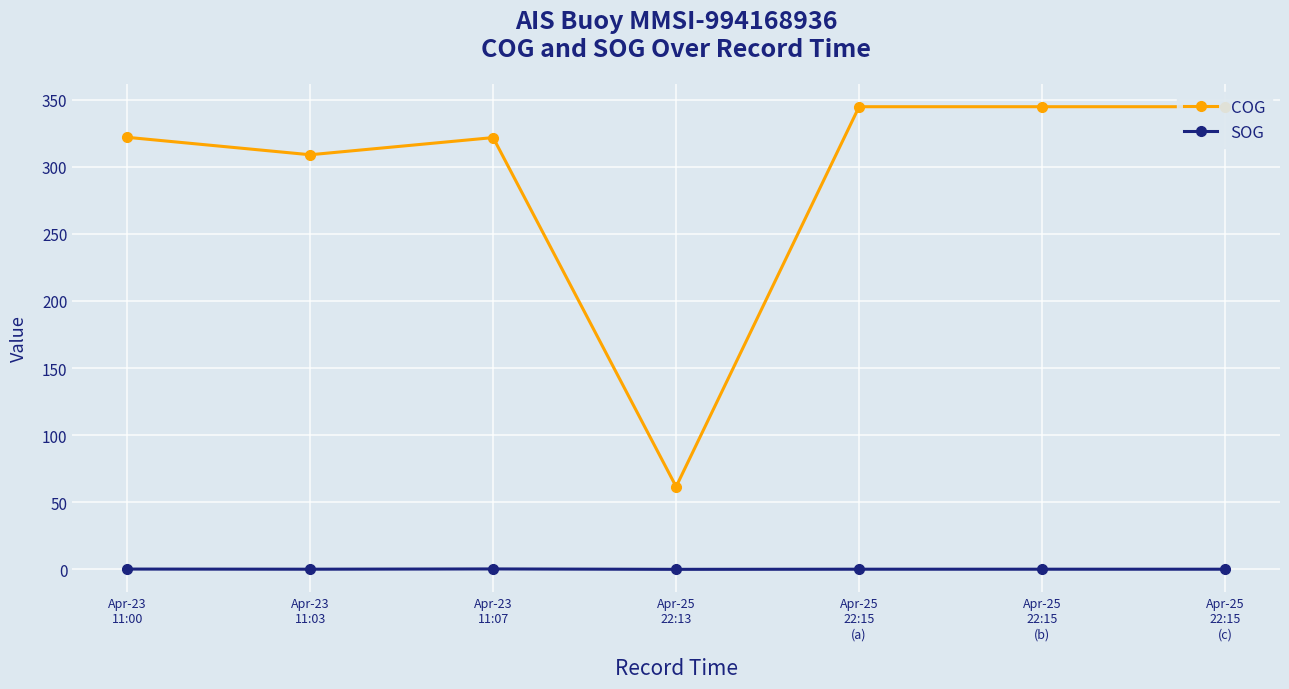

True or false: COG and SOG intersect in this chart.

False